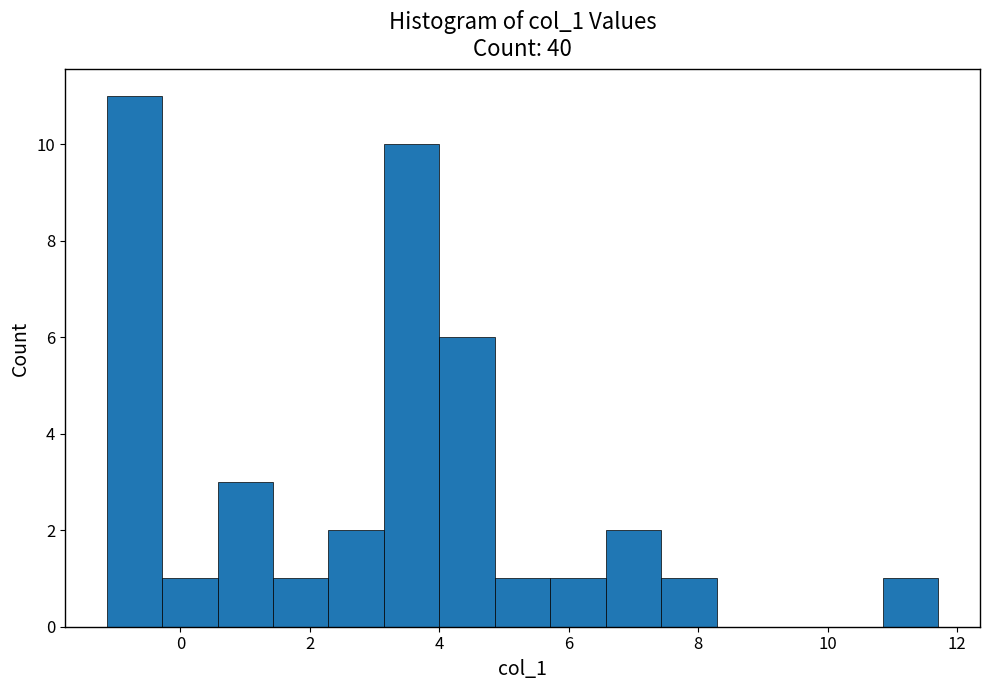

How tall is the bar that spans 4.8 to 5.8 on the x-axis? Neither the bar edges nor the heights are printed on the chart, so give them approximately, as read against the axes.

1